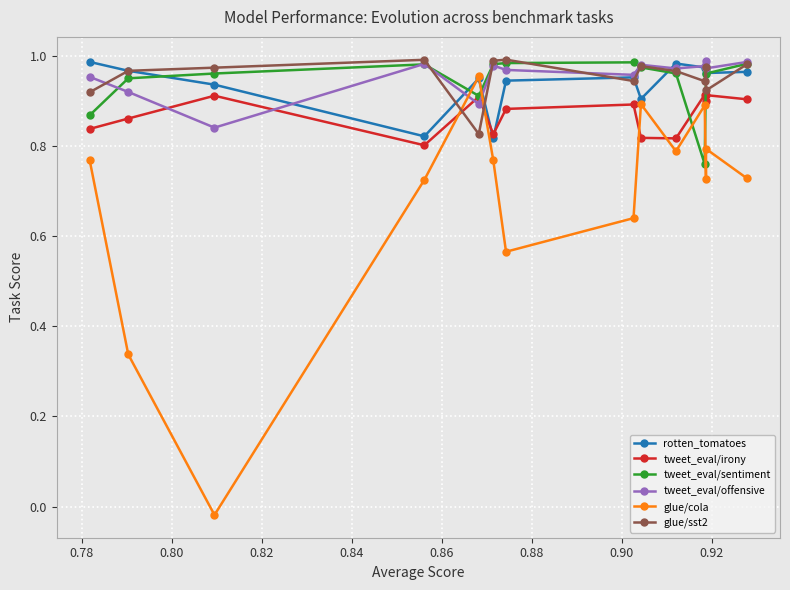

What is the sum of all glue/cola values?

9.6